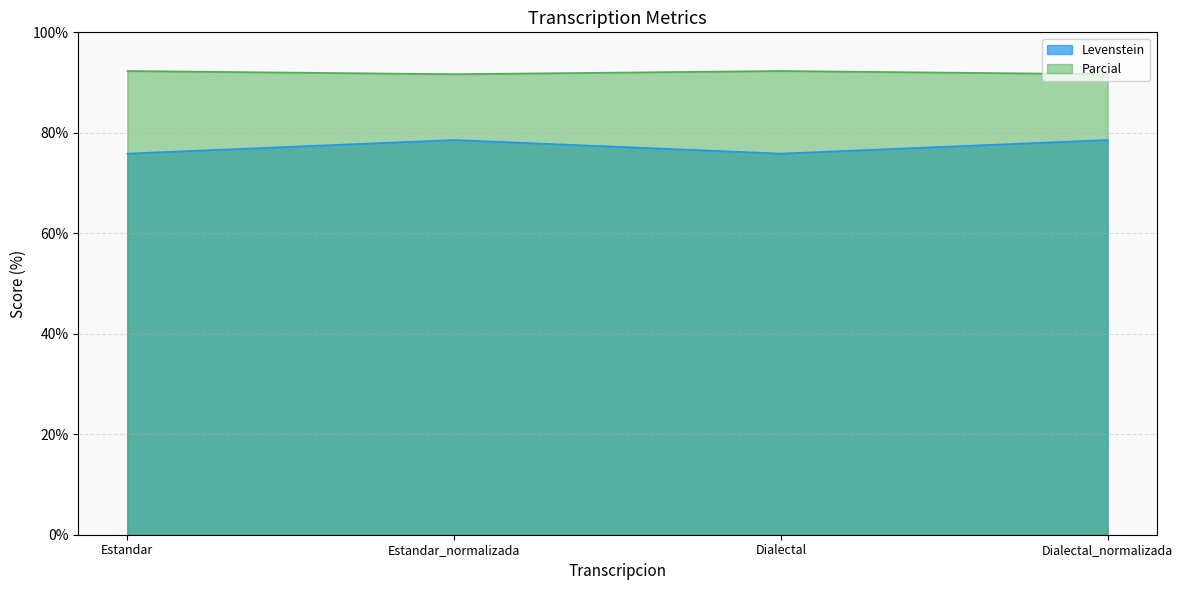

What is the minimum value shown in the chart?

75.9